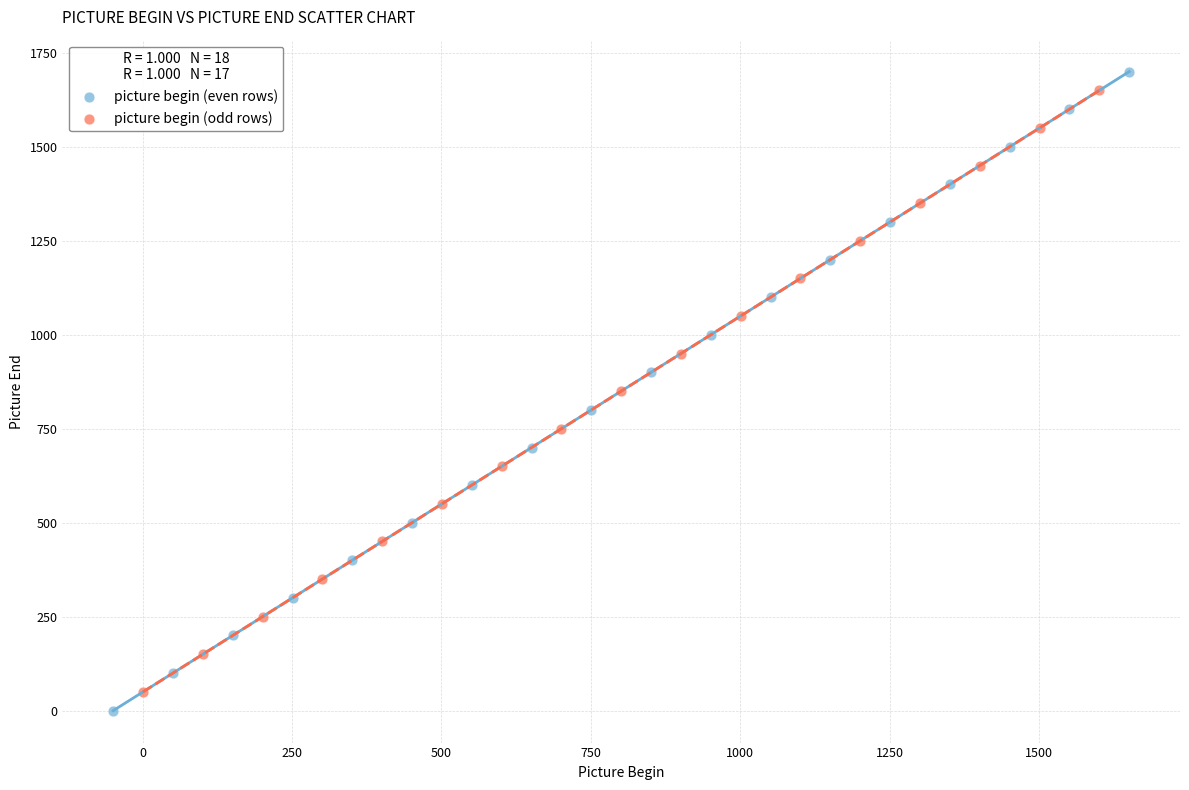

Which series has the largest Y range (max minus min)?

picture begin (even rows)